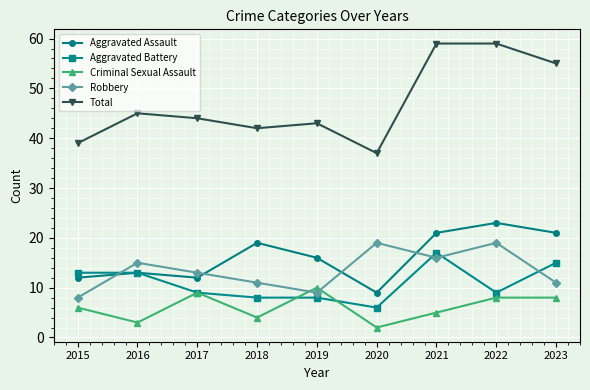

Which series has the widest spread of values?

Total